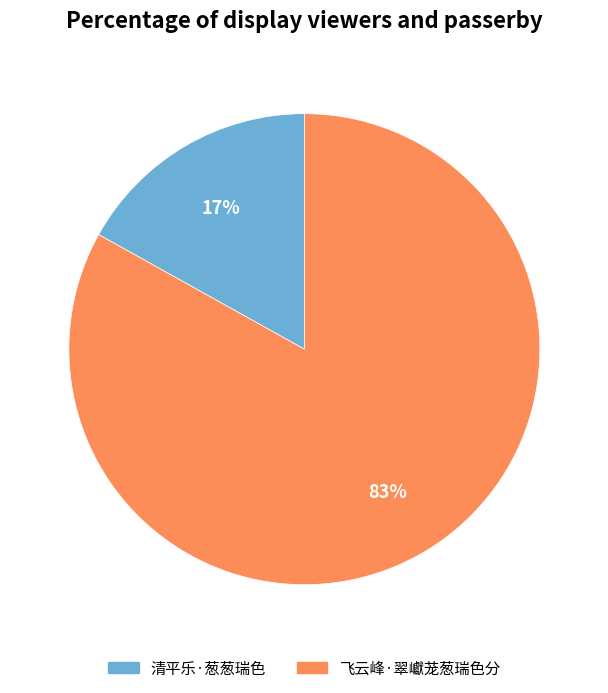

Approximately how many times larger is the value at 飞云峰·翠巘茏葱瑞色分 compared to 清平乐·葱葱瑞色?

4.9